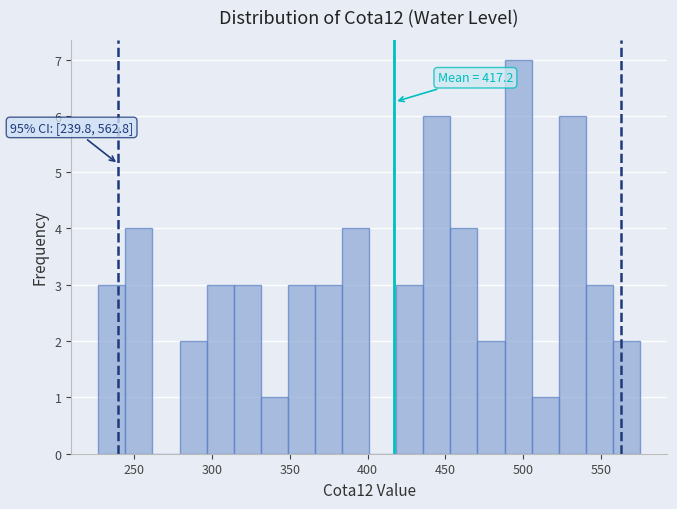

Read against the x-axis, roughly where is the centre of the tallest bar?

495